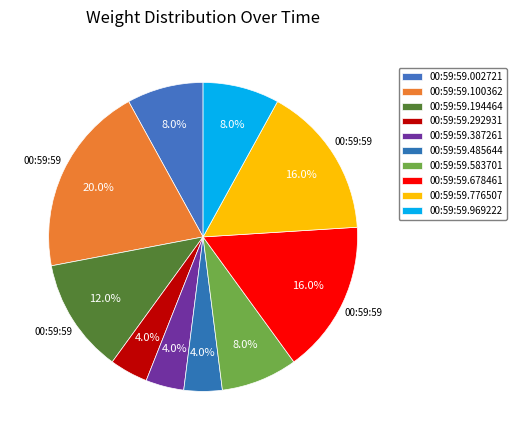

How many slices are in this pie chart?

10